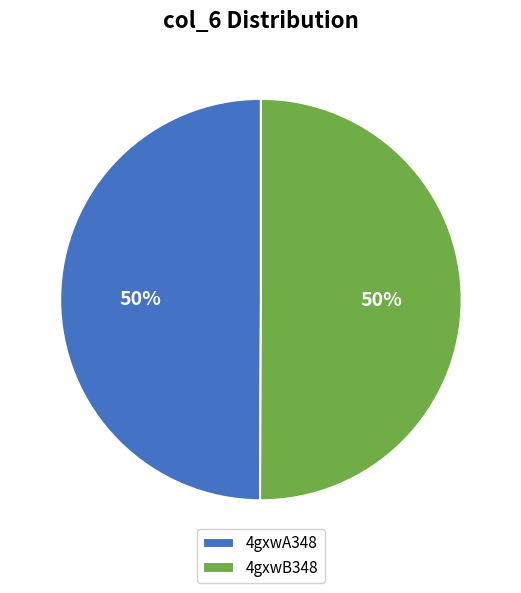

To the nearest percent, what is the combined percentage of 4gxwB348 and 4gxwA348?

100%